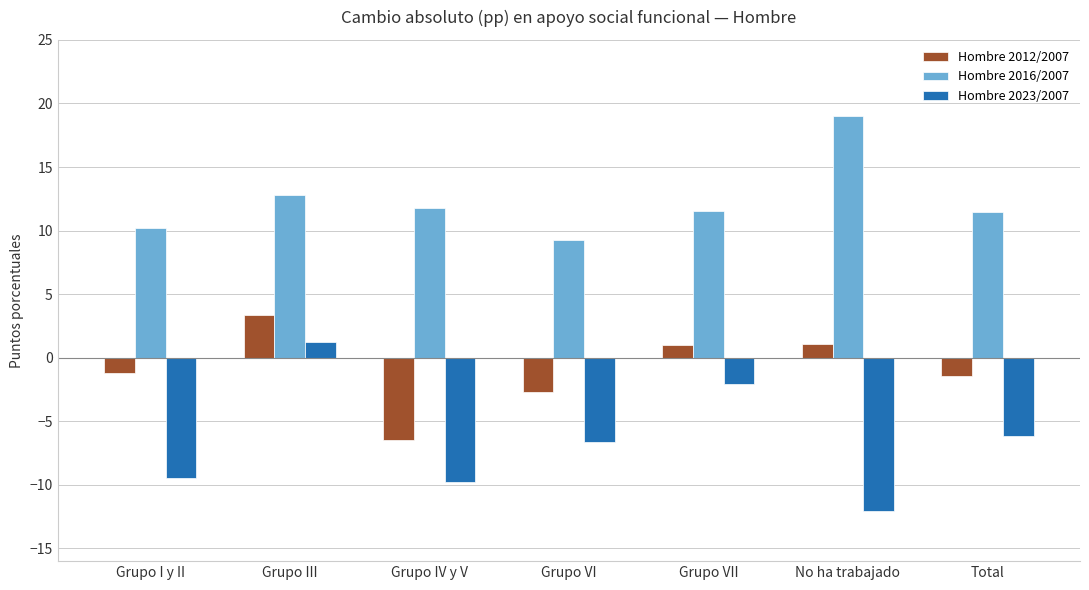

The Hombre 2012/2007 series shows 1.0 at Grupo III. True or false?

False